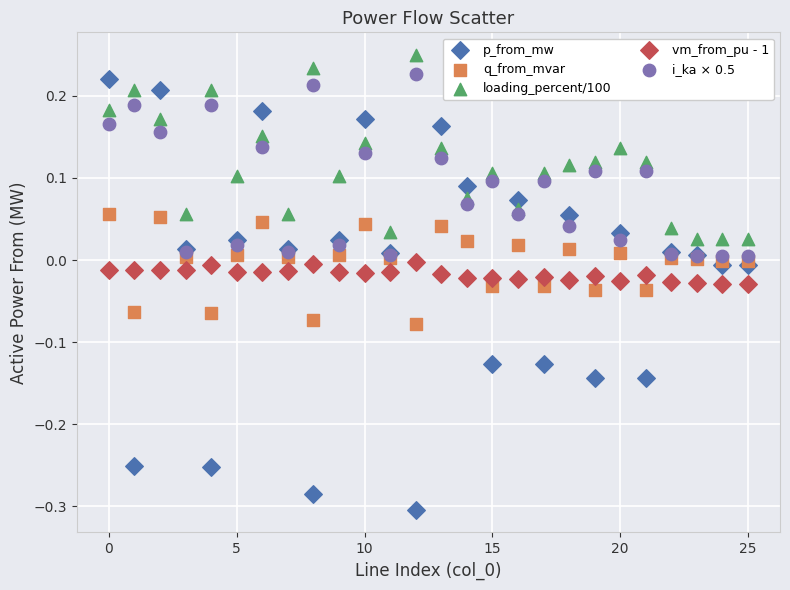

Which series contains the highest Y value?

loading_percent/100